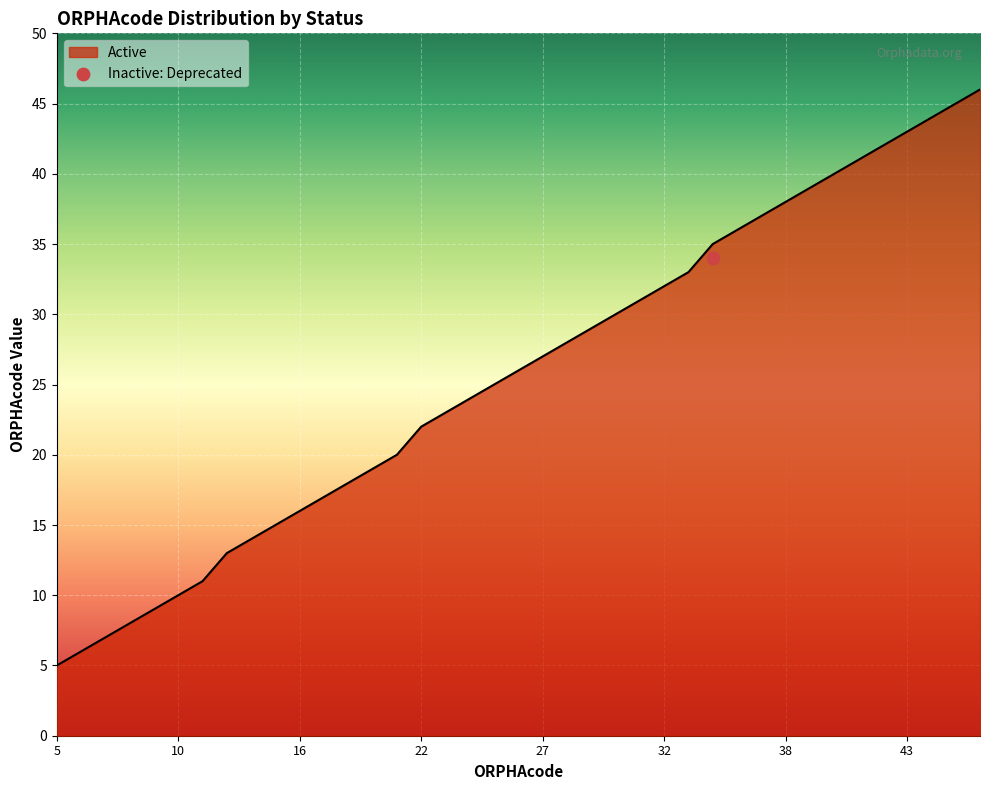

Approximately how many times larger is the value at 26 compared to 9?

2.9